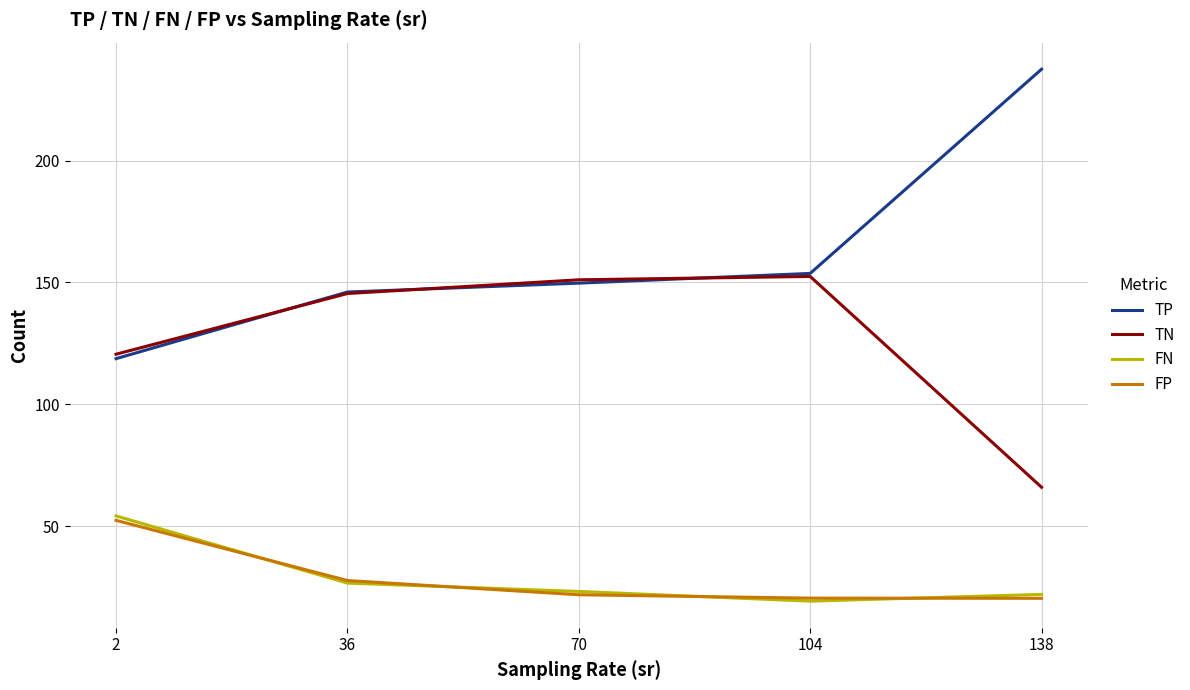

Which series has the largest total across all categories?

TP